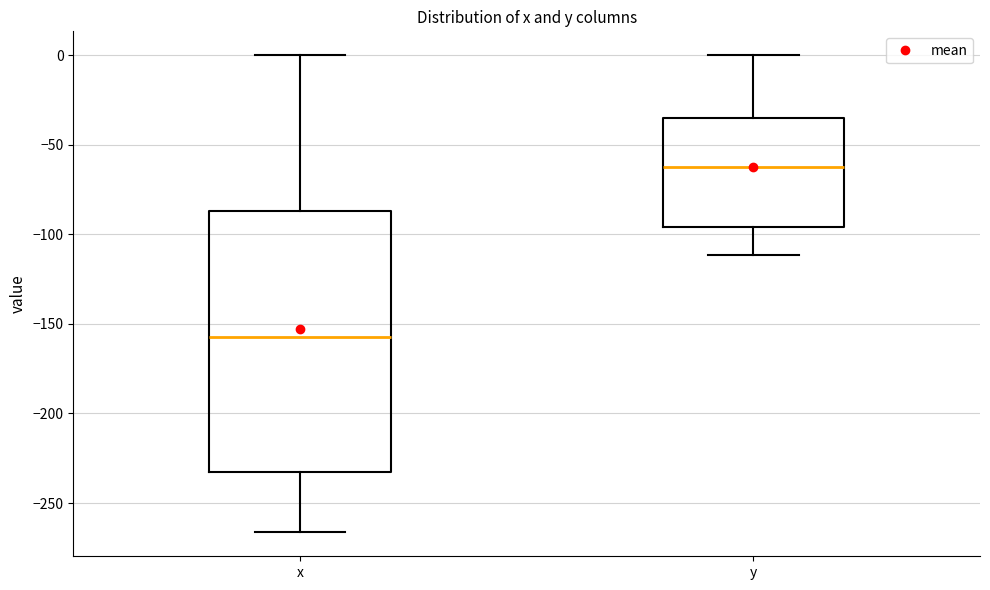

Comparing the boxes themselves (not the whiskers), which one is the tallest?

x